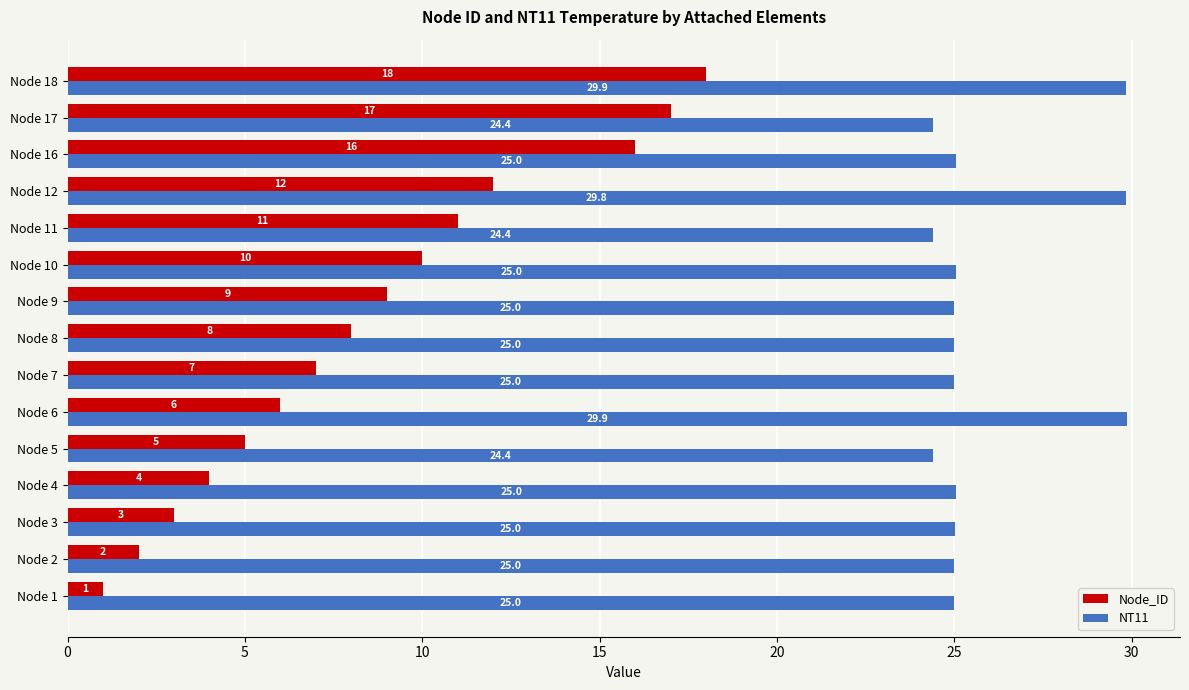

What is the approximate value of Node_ID at Node 16?

16.0